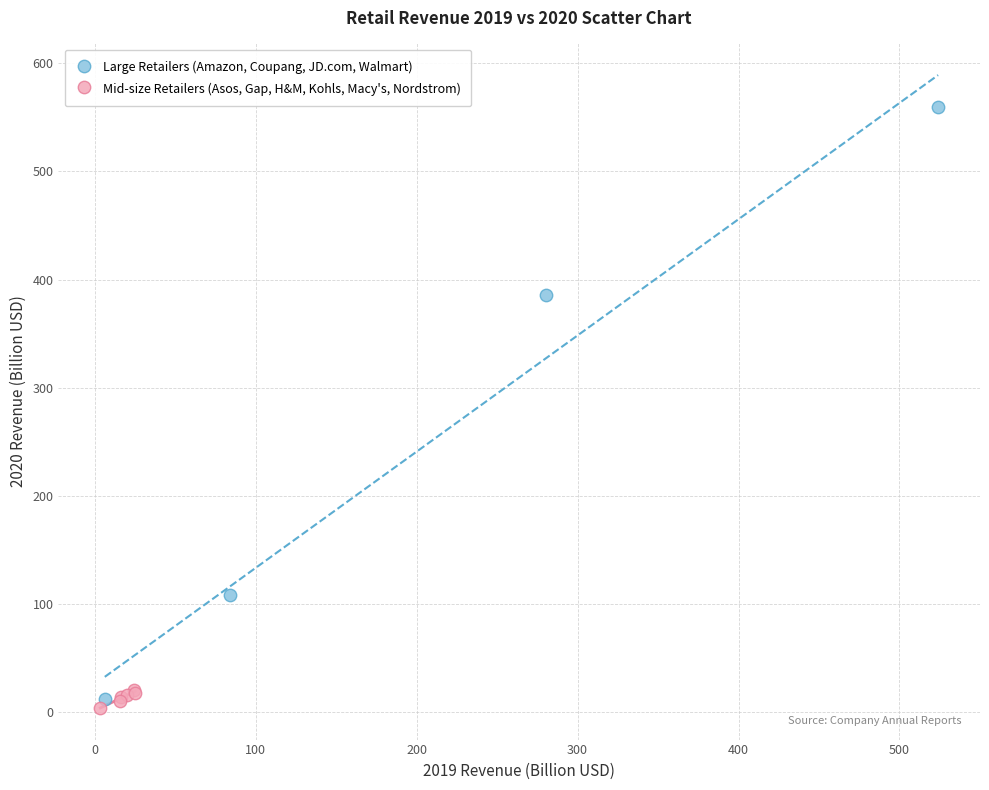

Which series has the largest Y range (max minus min)?

Large Retailers (Amazon, Coupang, JD.com, Walmart)